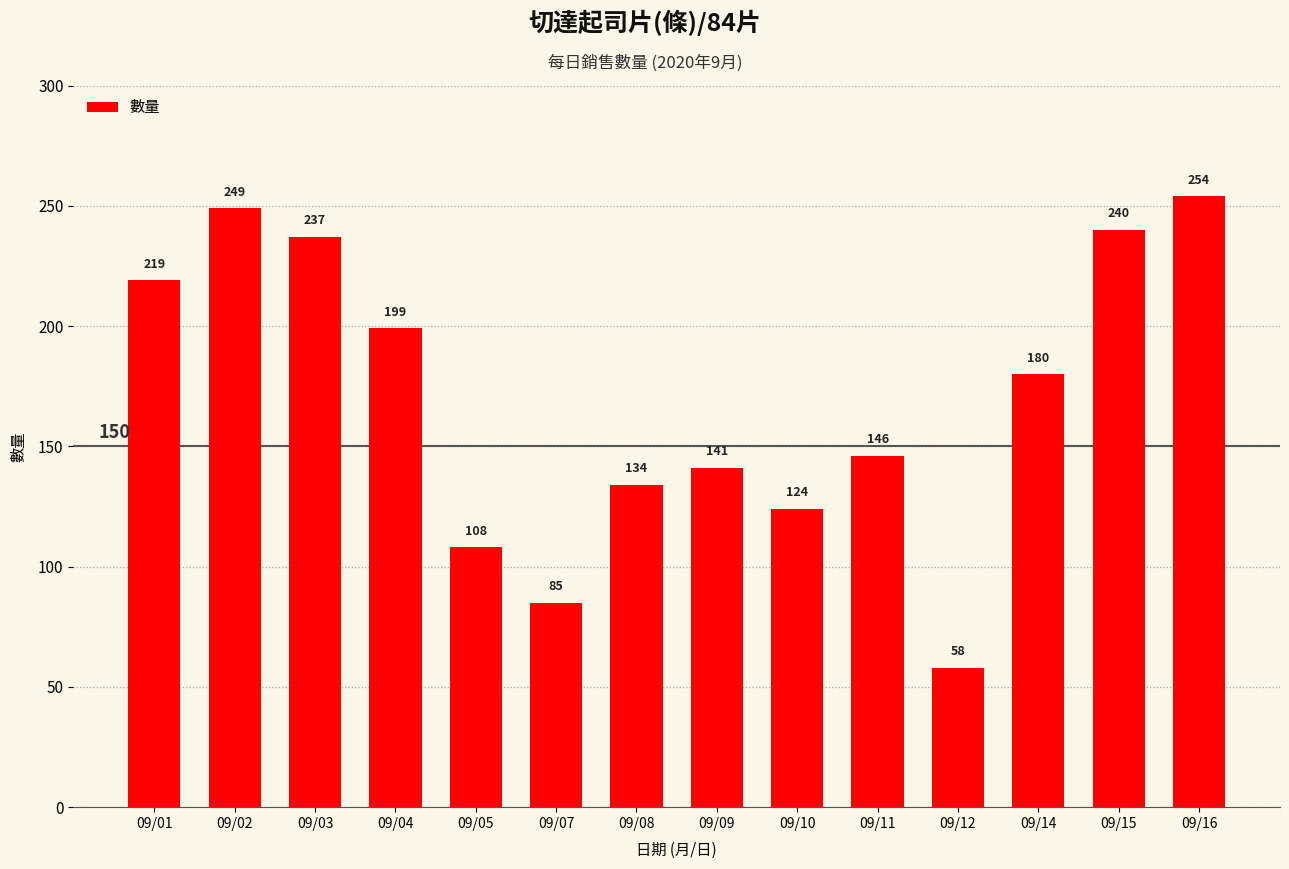

Are the bars horizontal?

No